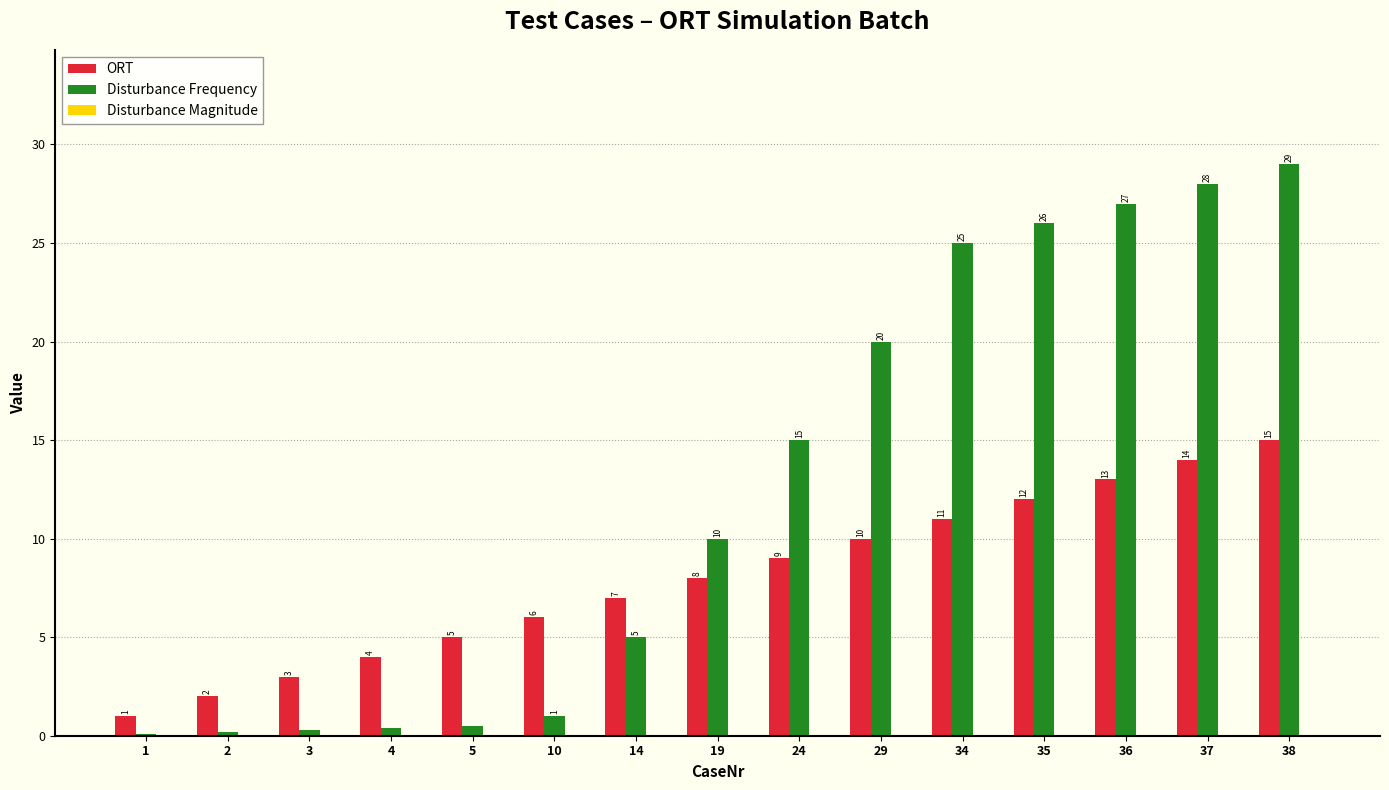

Is it true that Disturbance Frequency equals 43.6 at 36?

False